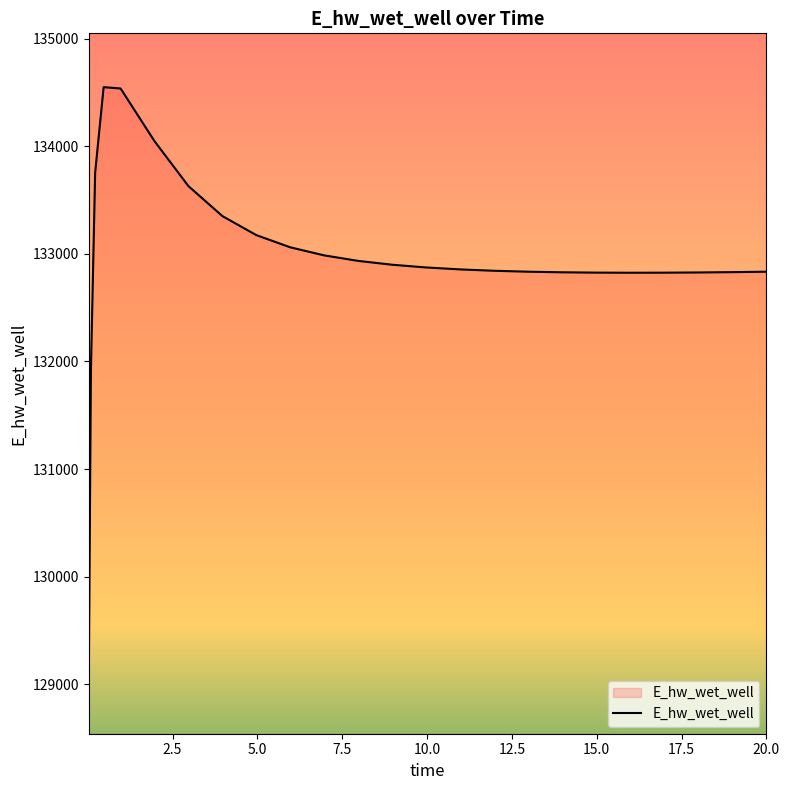

What is the greatest value displayed?

134549.3